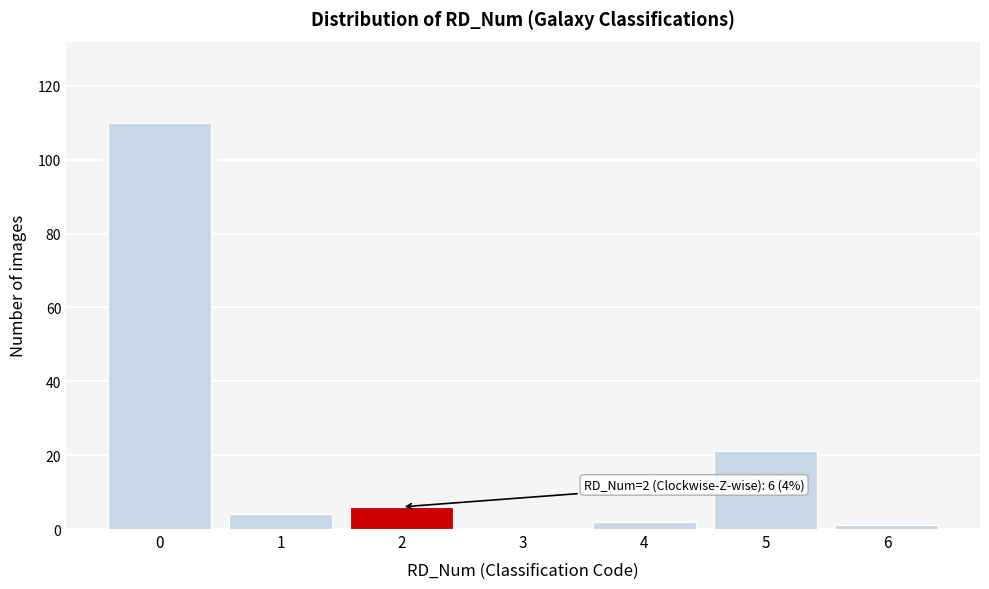

Reading left to right, list all the values displayed in this chart.

0=110	1=4	2=6	3=0	4=2	5=21	6=1